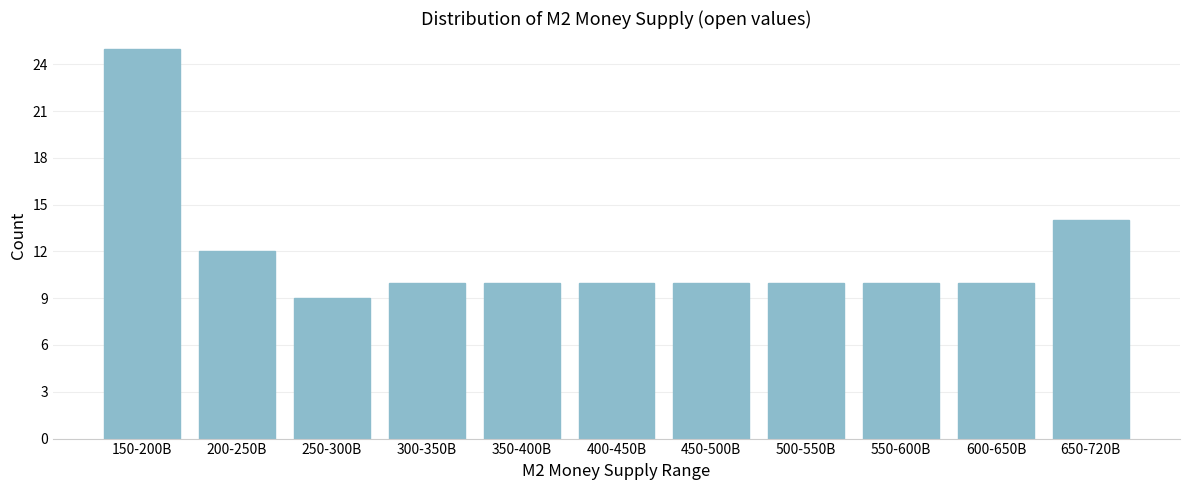

Reading left to right, list all the values displayed in this chart.

25	12	9	10	10	10	10	10	10	10	14